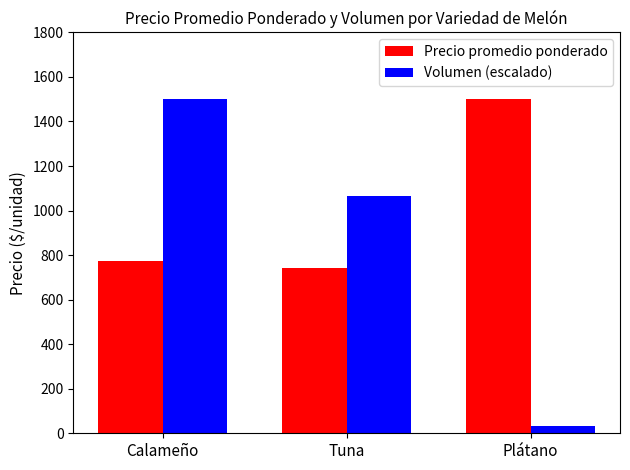

True or false: Precio promedio ponderado has a value of 391.6 at Plátano.

False